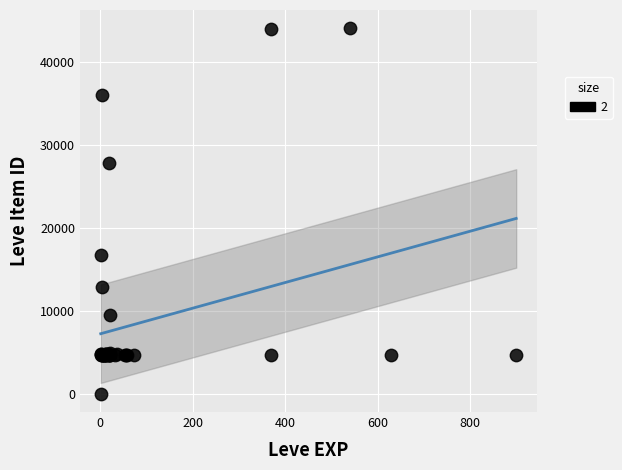

What Y value in the scatter plot is closest to 22050?

16734